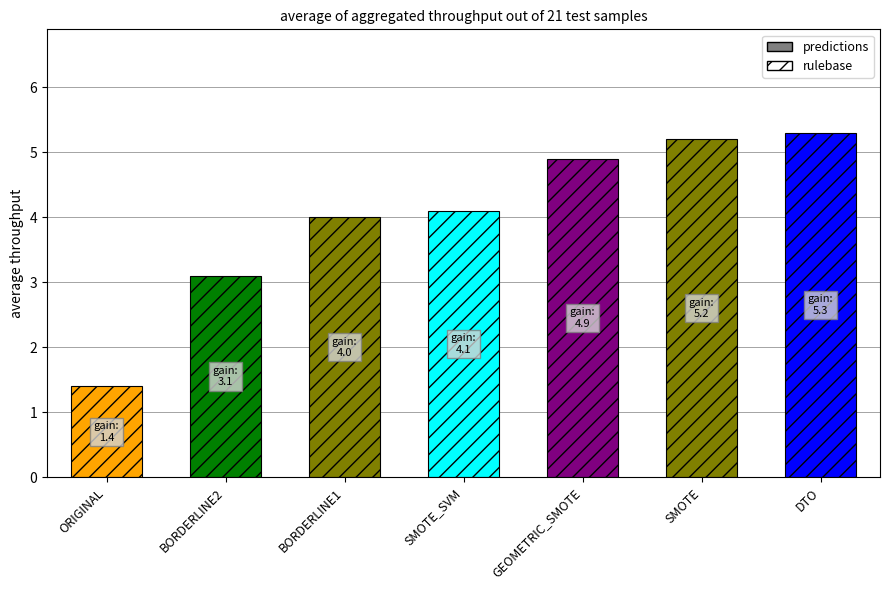

How many values are below 4?

2